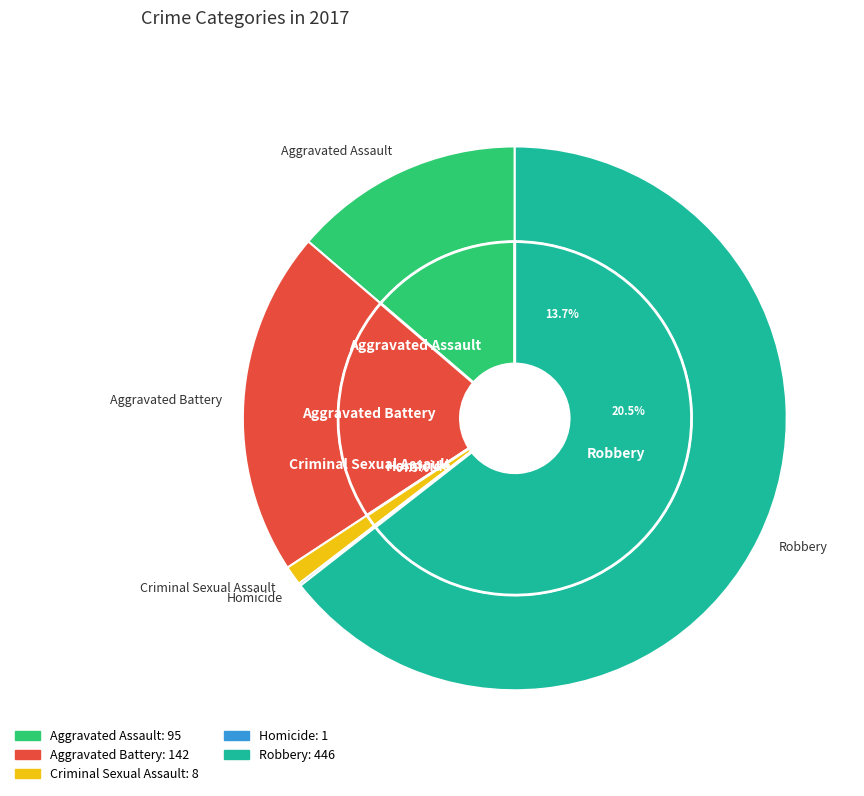

Rank the categories by value from lowest to highest.

Homicide, Criminal Sexual Assault, Aggravated Assault, Aggravated Battery, Robbery